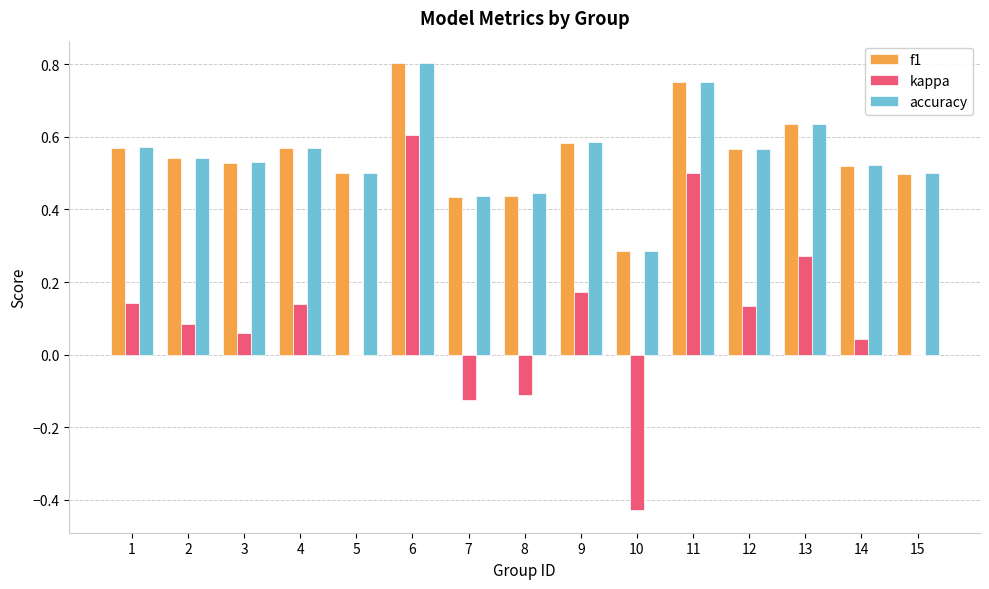

Which label corresponds to the largest value in the chart?

6